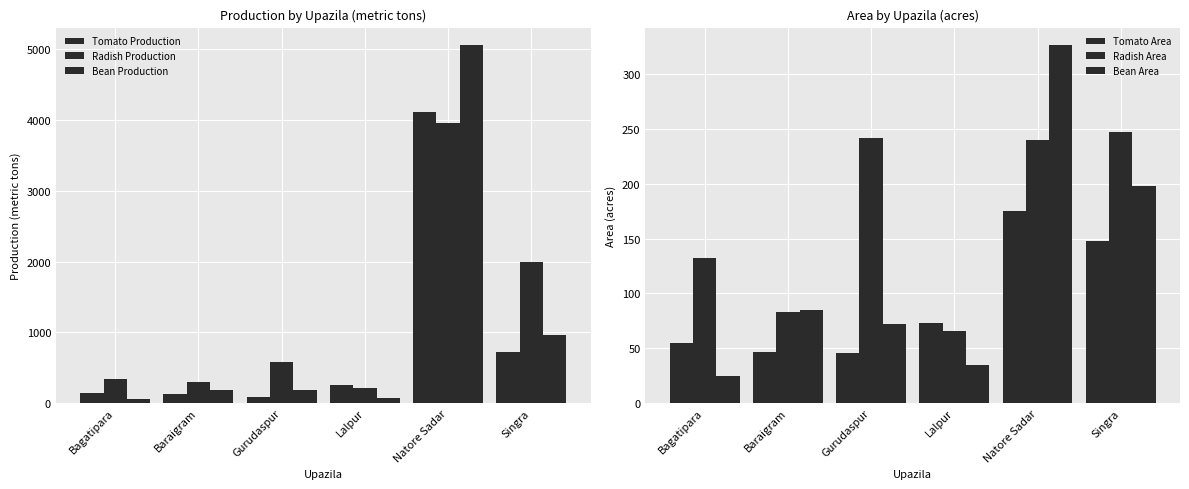

True or false: Radish Production has a value of 1076 at Singra.

False